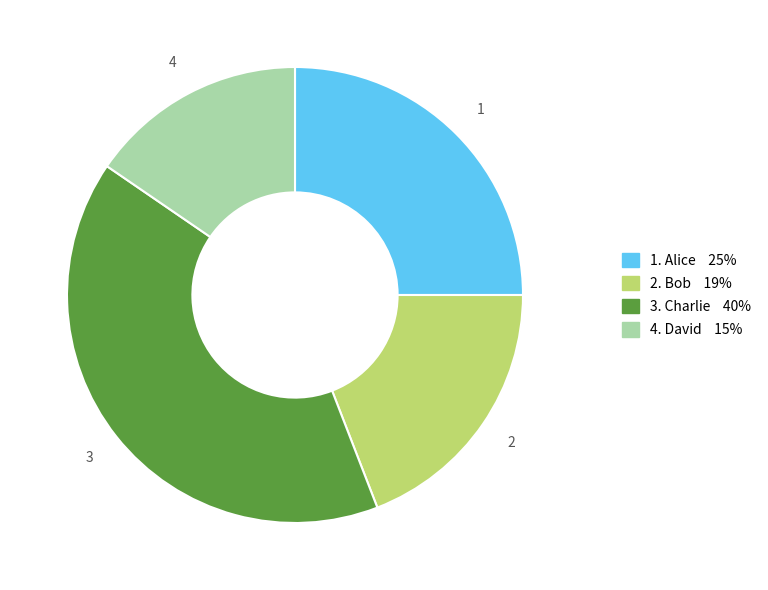

Does any single category account for the majority?

No